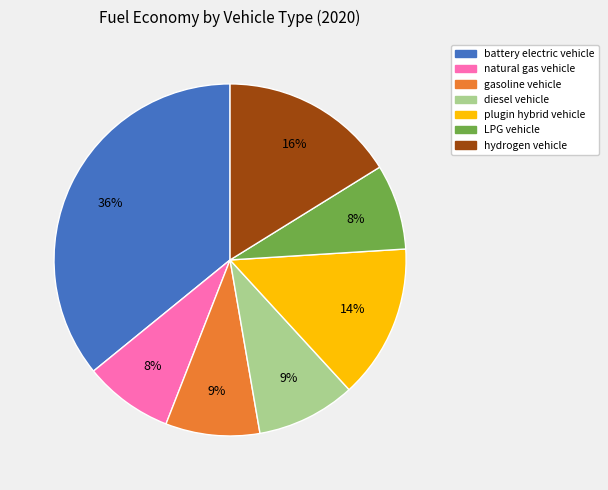

True or false: hydrogen vehicle accounts for 1% of the total.

False